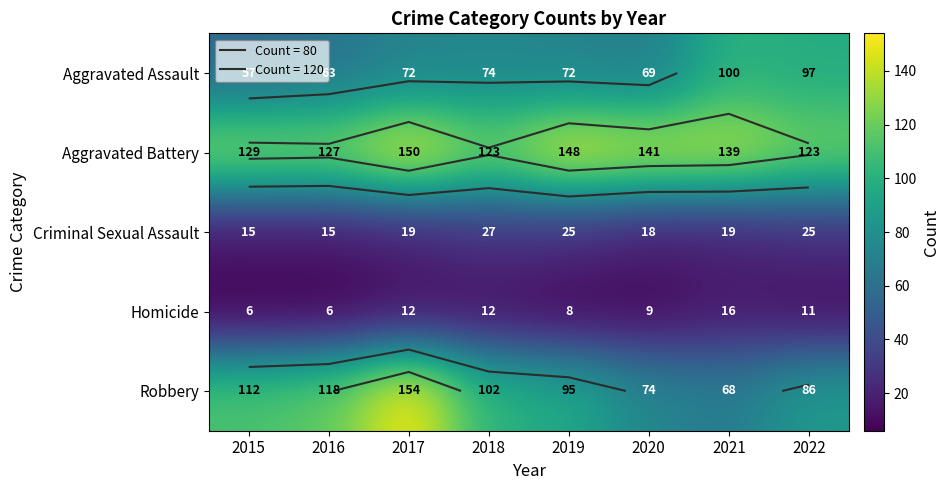

How many values in the Homicide series are below 11?

4